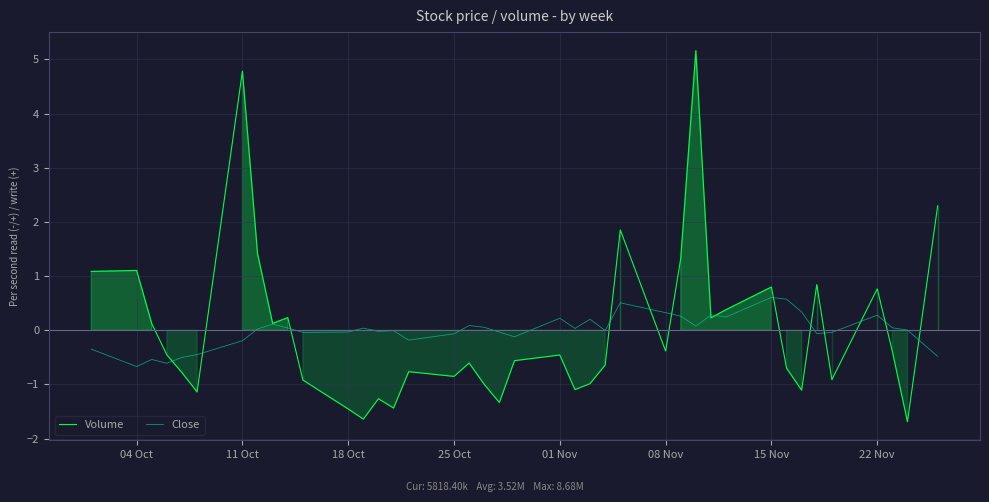

What is the highest value of the Volume series?

5.2